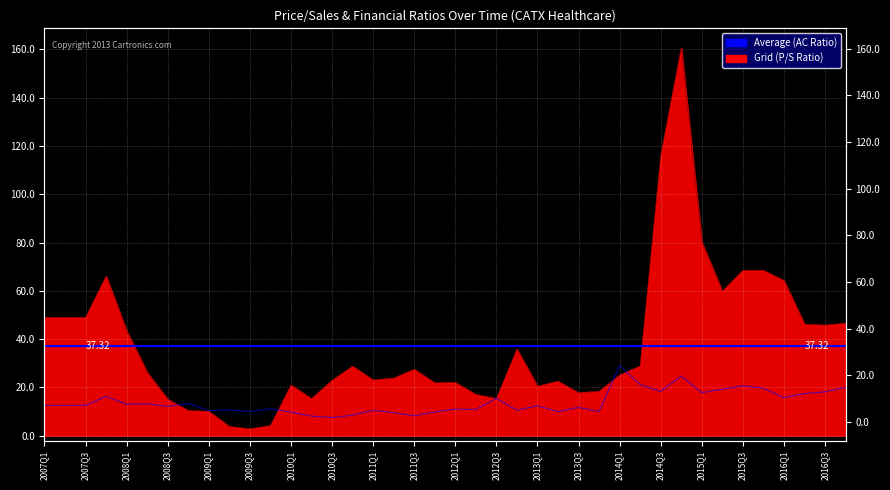

What is the lowest value of the priceToSalesRatio series?

2.8